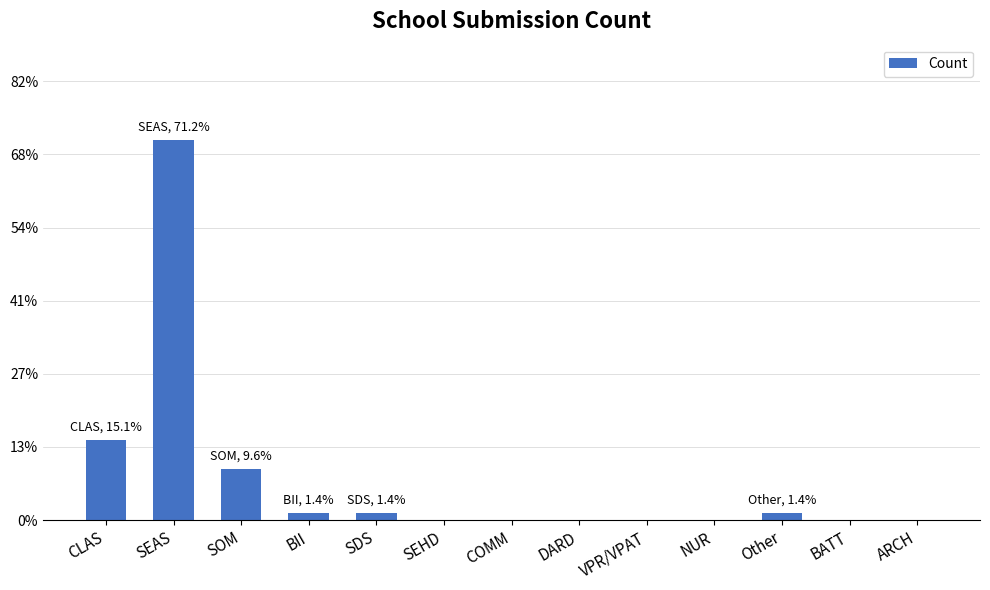

The chart shows a value of 17 at CLAS. True or false?

False